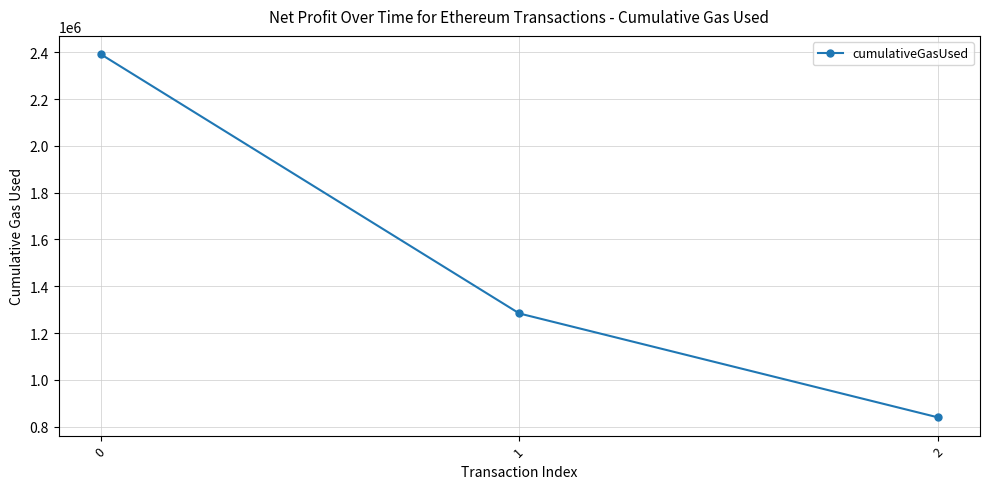

Rank the categories by value from highest to lowest.

0, 1, 2